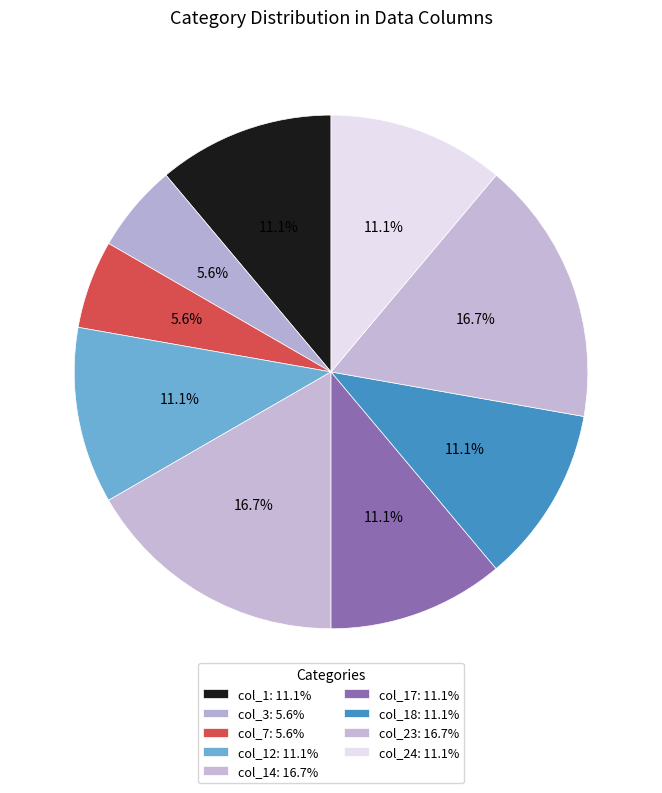

How many slices are in this pie chart?

9